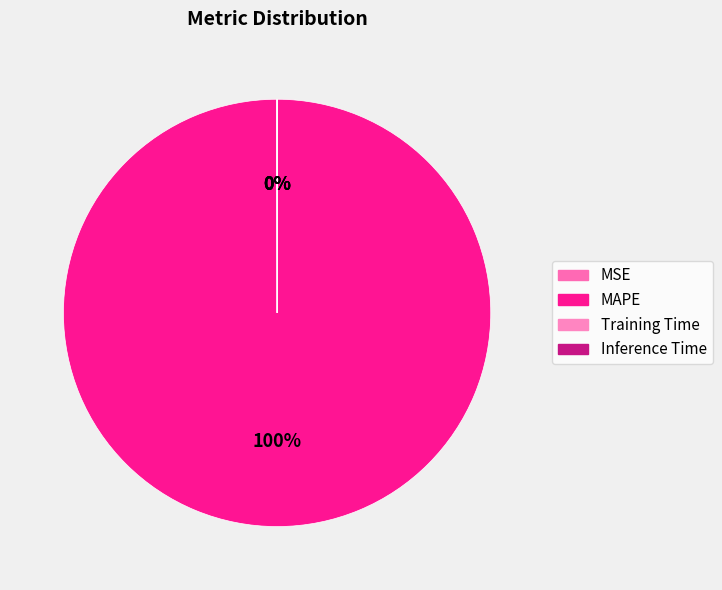

To the nearest percent, what is the average slice percentage?

25%